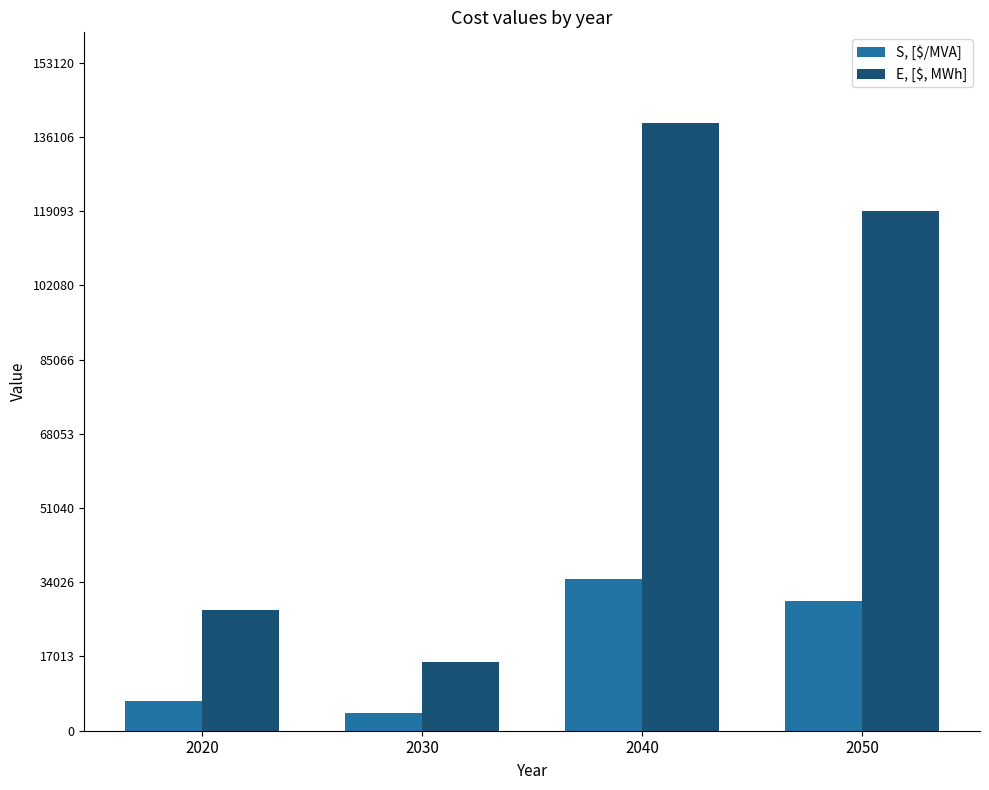

Count the number of data series in this chart.

2